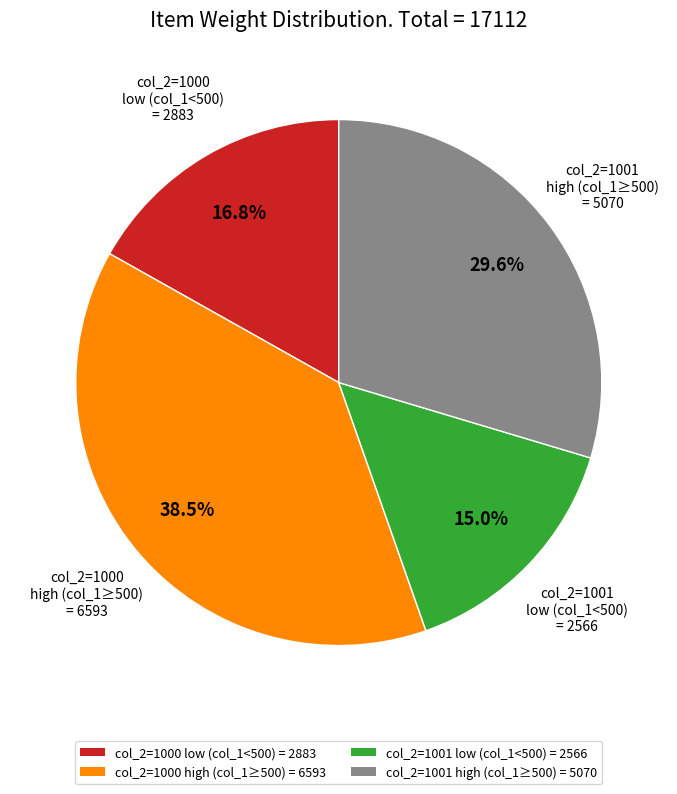

What is the smallest slice in the pie chart?

col_2=1001 low (col_1<500) = 2566